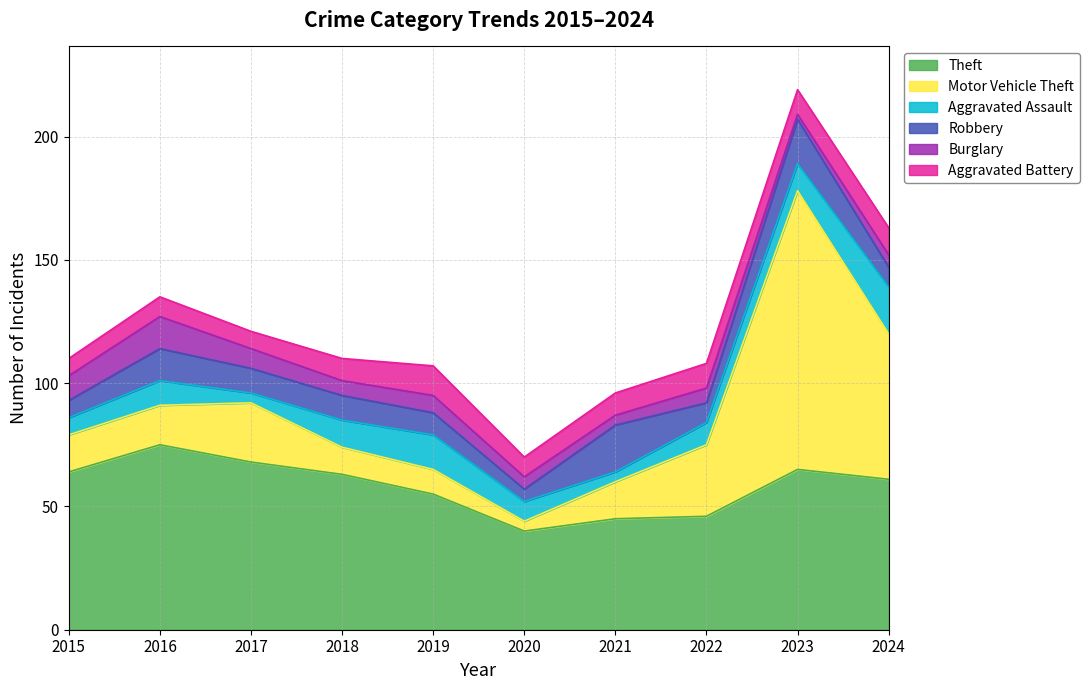

Does the chart have visible grid lines?

Yes